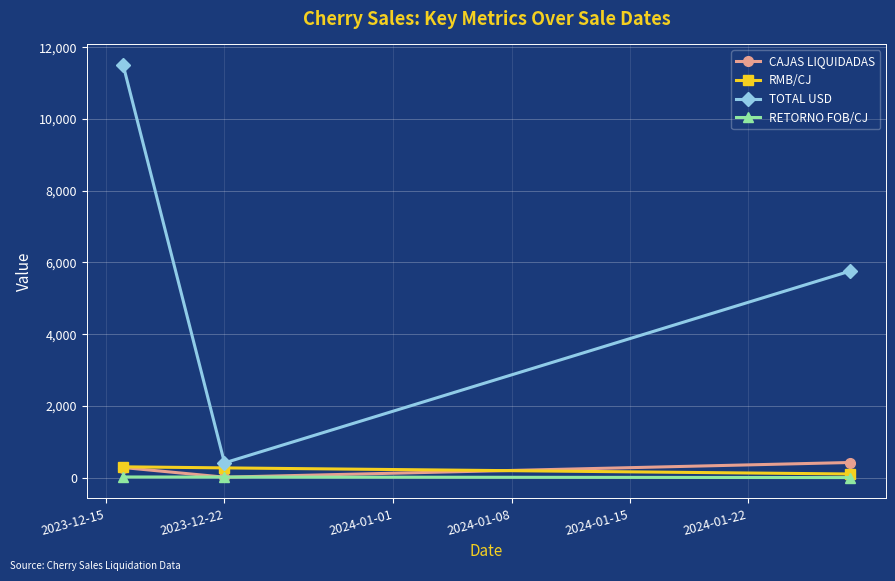

Which series has the widest spread of values?

TOTAL USD